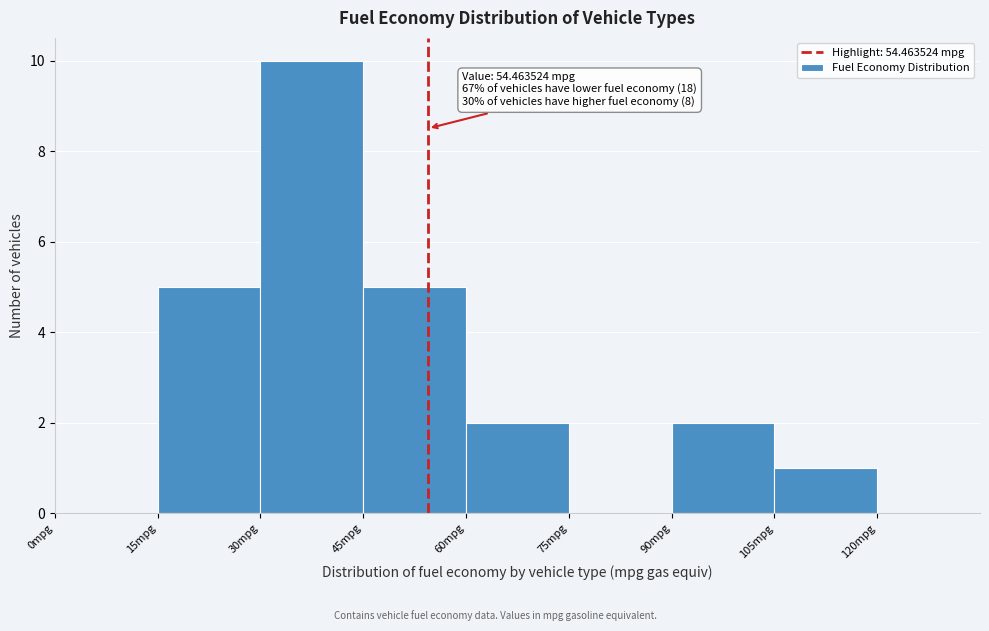

Which range on the x-axis has the tallest bar?

30 to 45